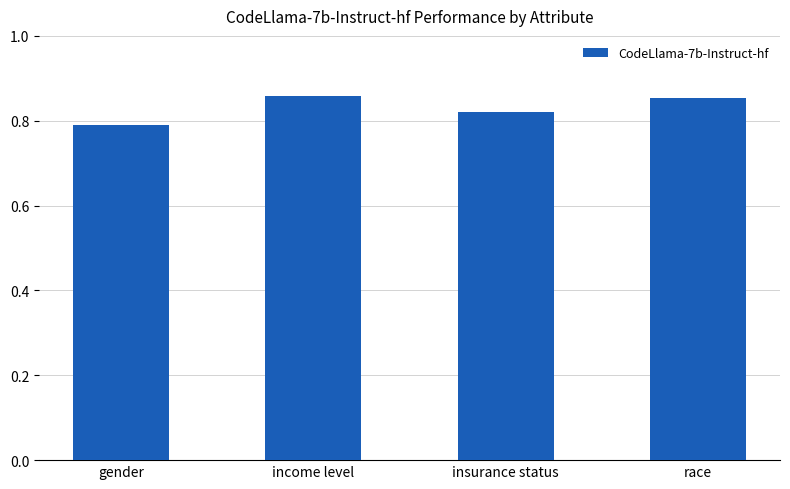

What is the label of the 1st bar from the left?

gender